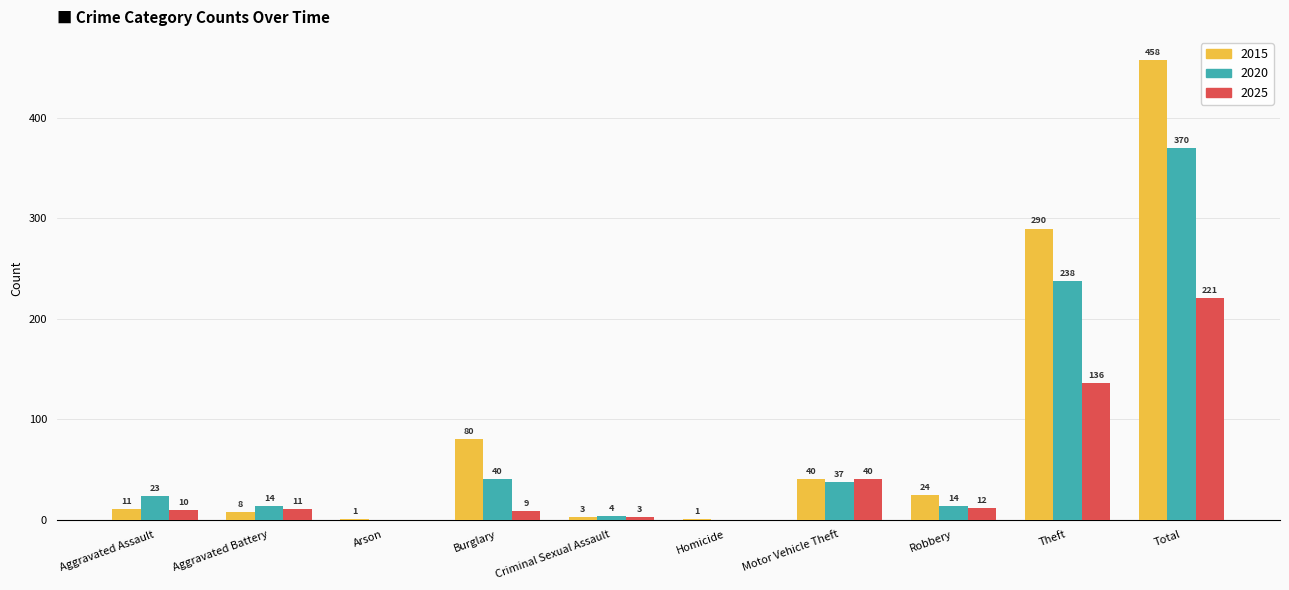

What are all the series names shown in the legend?

2015, 2020, 2025